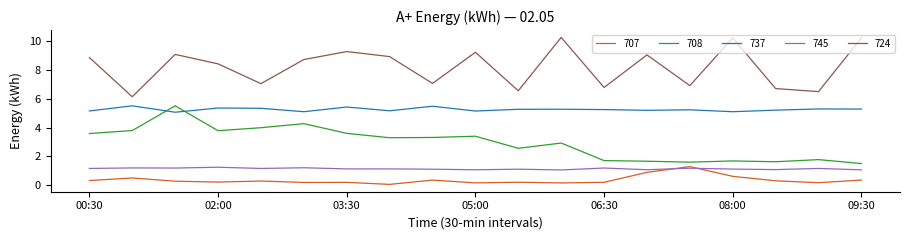

What is the minimum value shown in the chart?

0.1